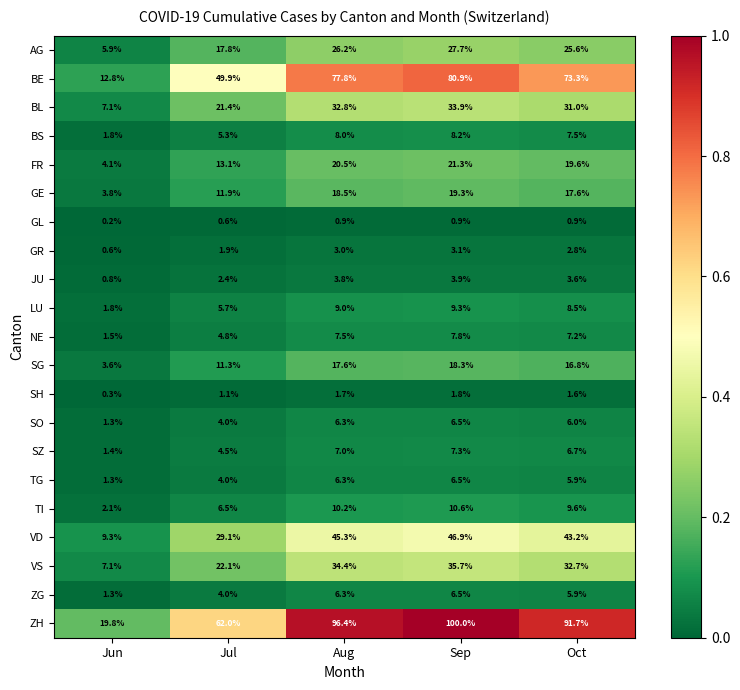

List the labels in order of ZH value, largest first.

Sep, Aug, Oct, Jul, Jun